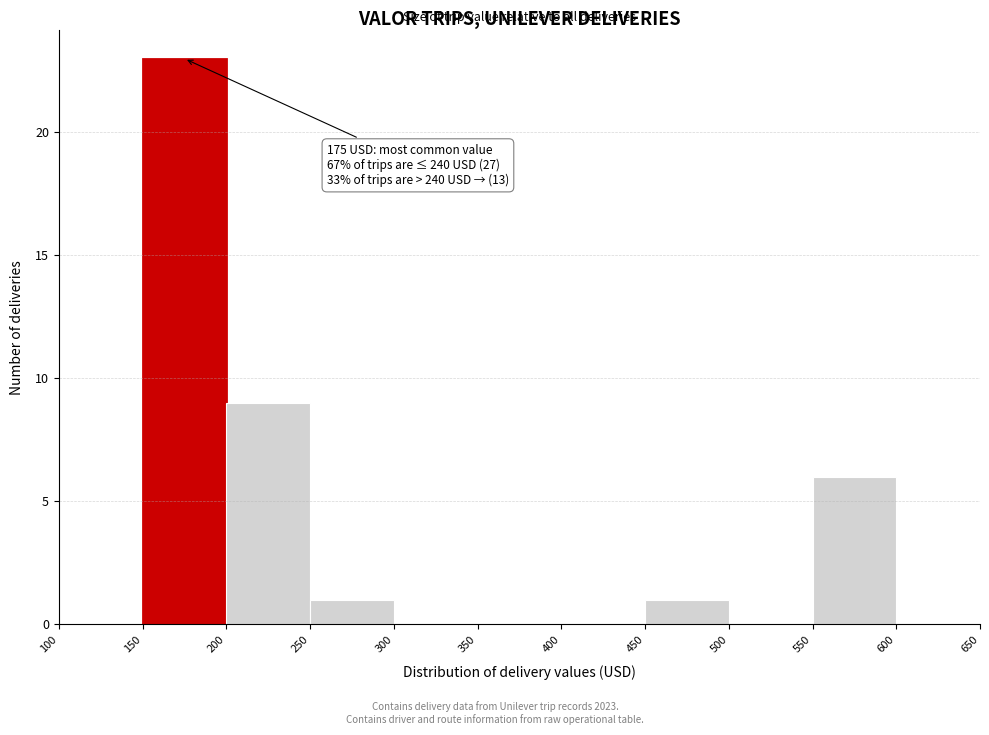

Over which range of the x-axis is the bar tallest?

150 to 200